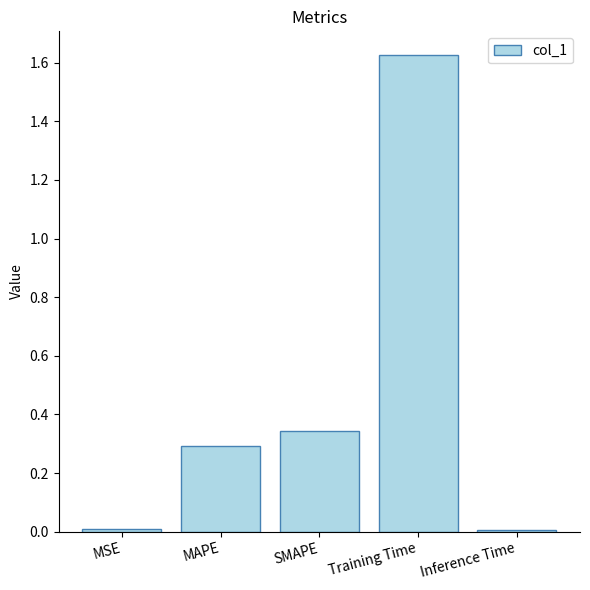

The value at MSE is 0.0. True or false?

True